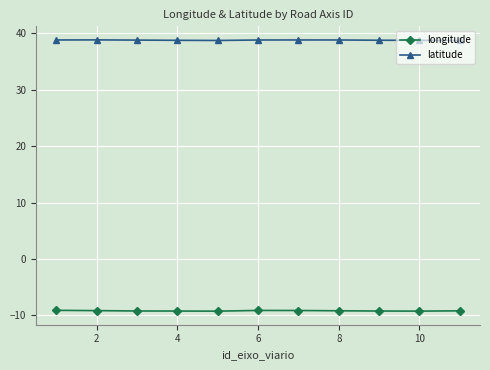

What is the lowest value of the longitude series?

-9.2